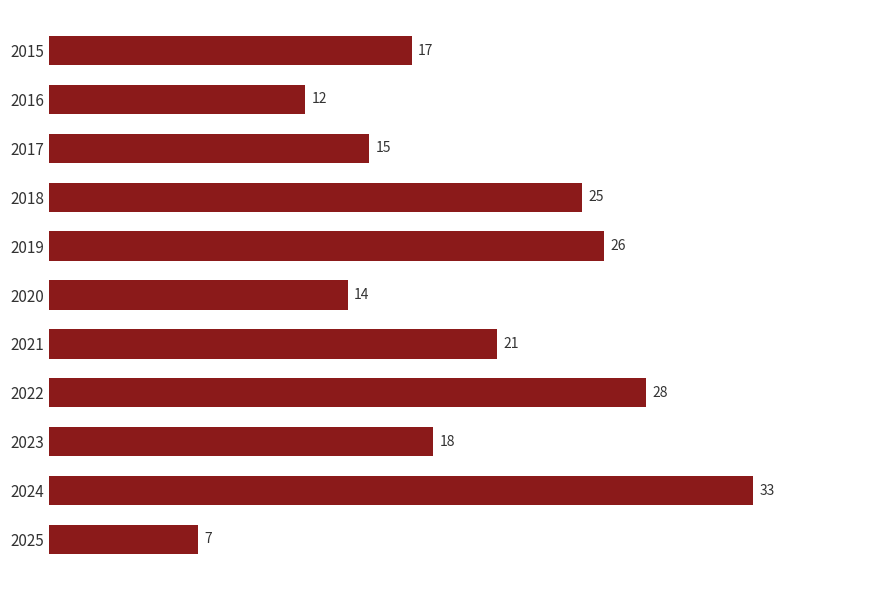

Is it true that the value at 2023 is 11?

False